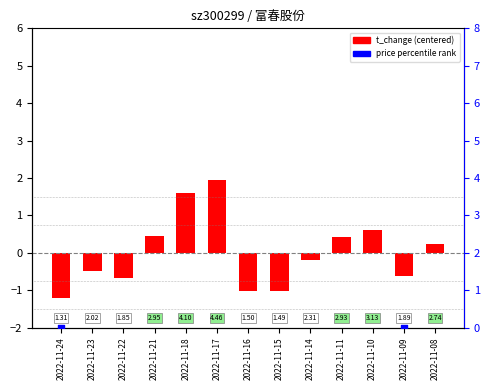

Is the value of price percentile at 2022-11-14 greater than the value of t_change (centered) at 2022-11-23?

Yes